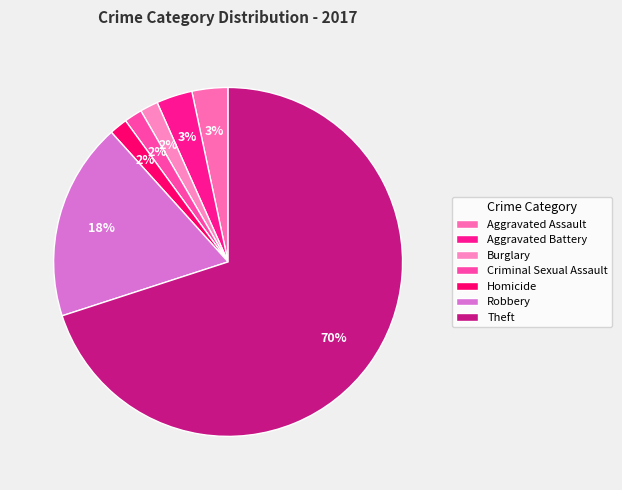

How many slices are in this pie chart?

7